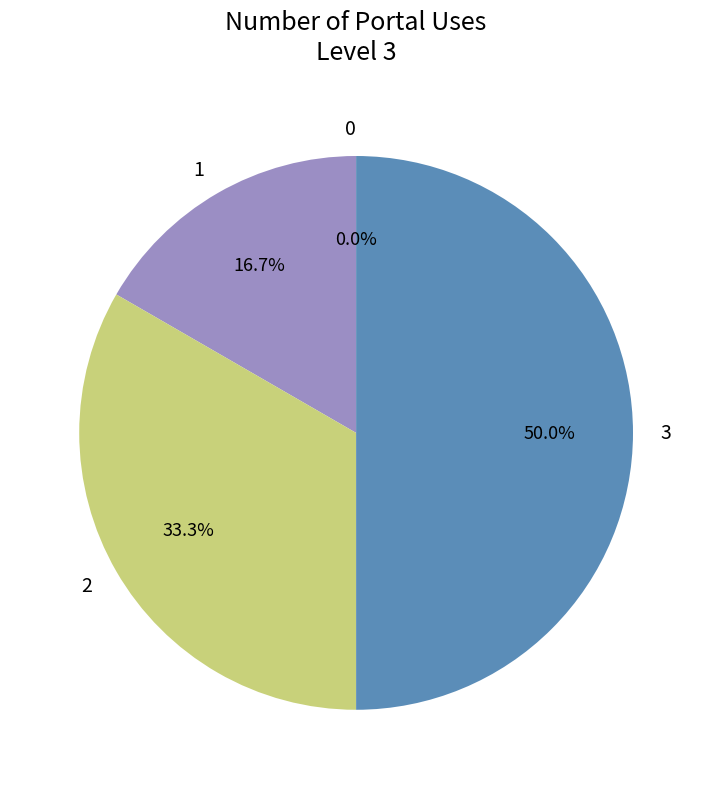

Is it true that 2 is 33% of the pie?

True